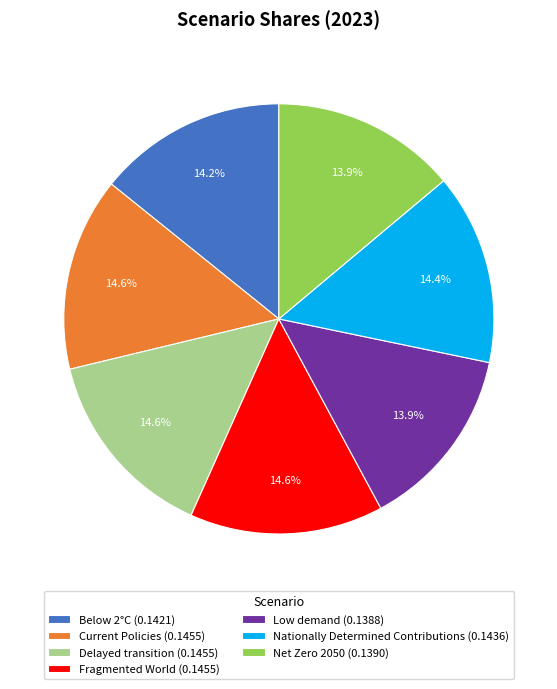

How many slices are in this pie chart?

7